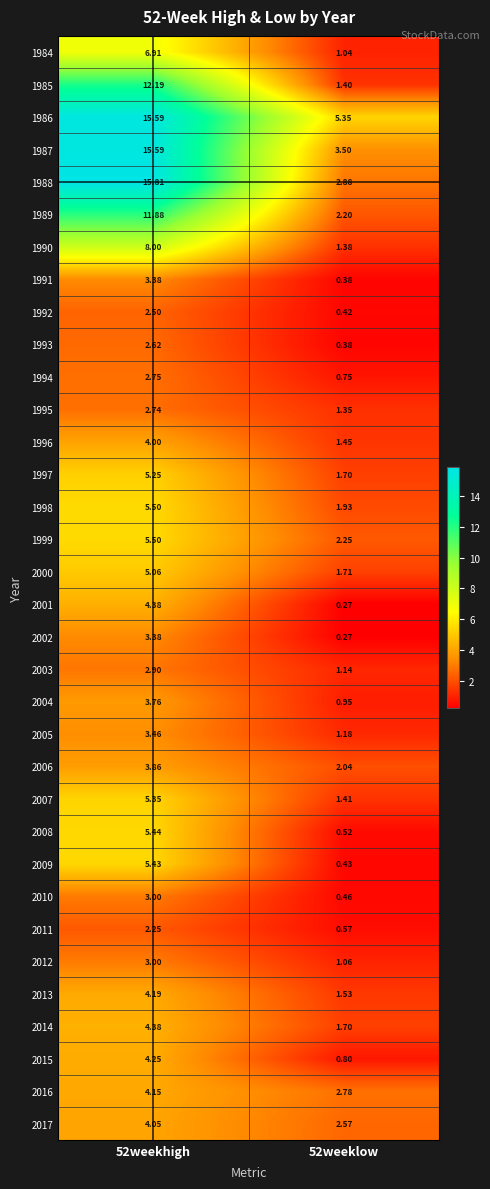

Which series has the largest total across all categories?

1986